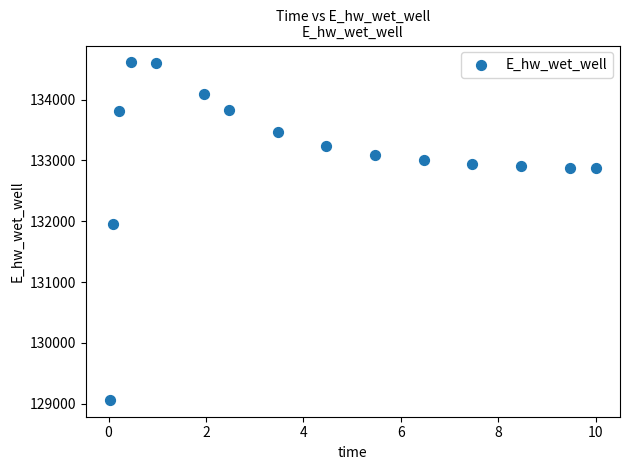

What Y value in the scatter plot is closest to 131836?

131957.2